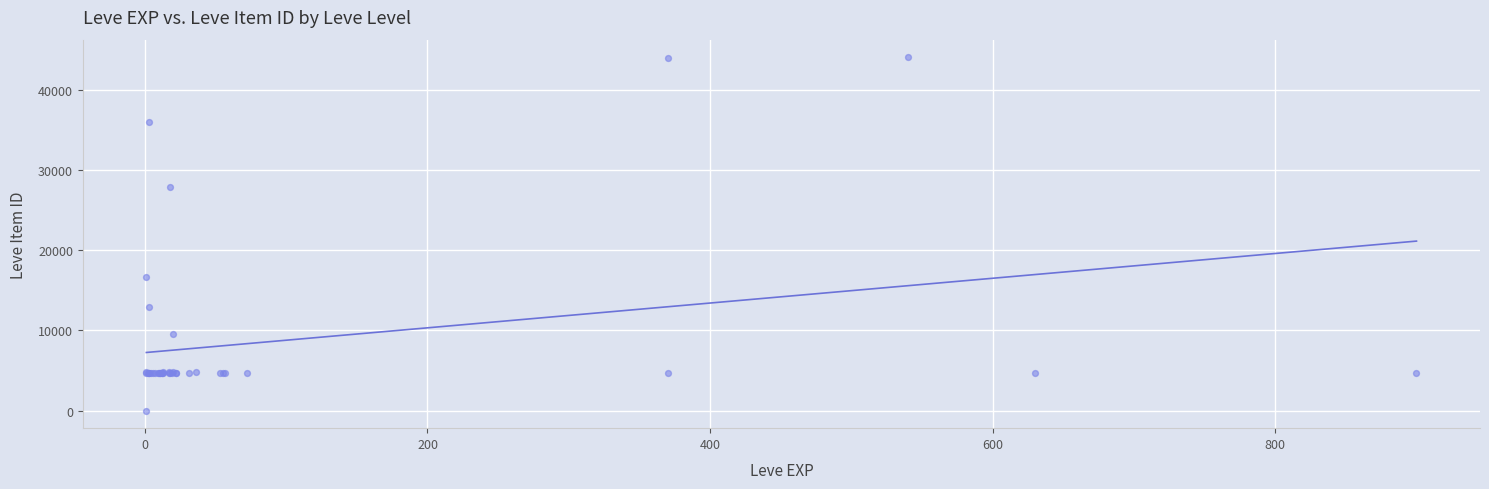

What Y value in the scatter plot is closest to 22050?

16734